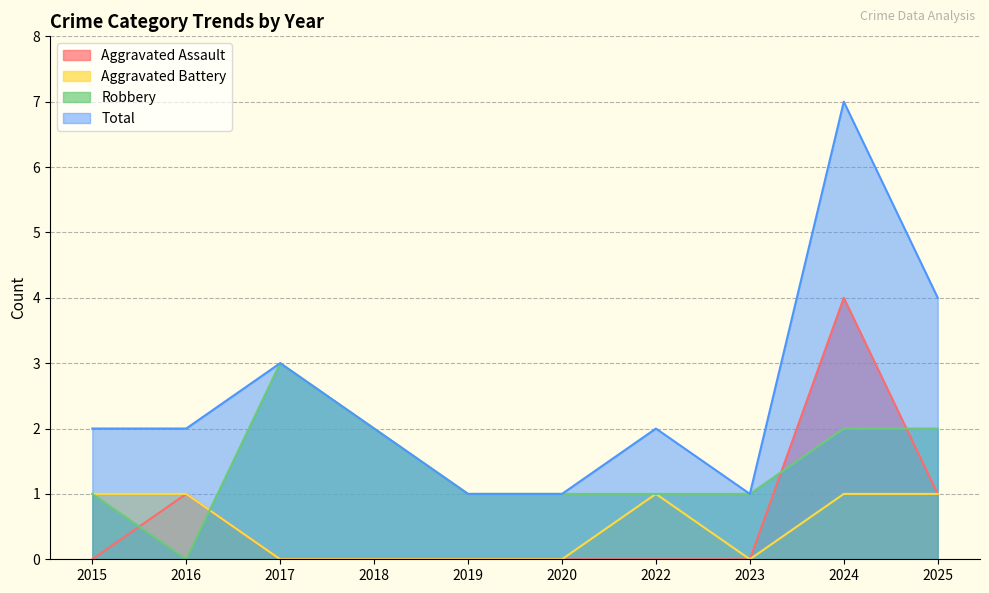

True or false: Aggravated Assault has more than 2 points higher than both neighbors.

False